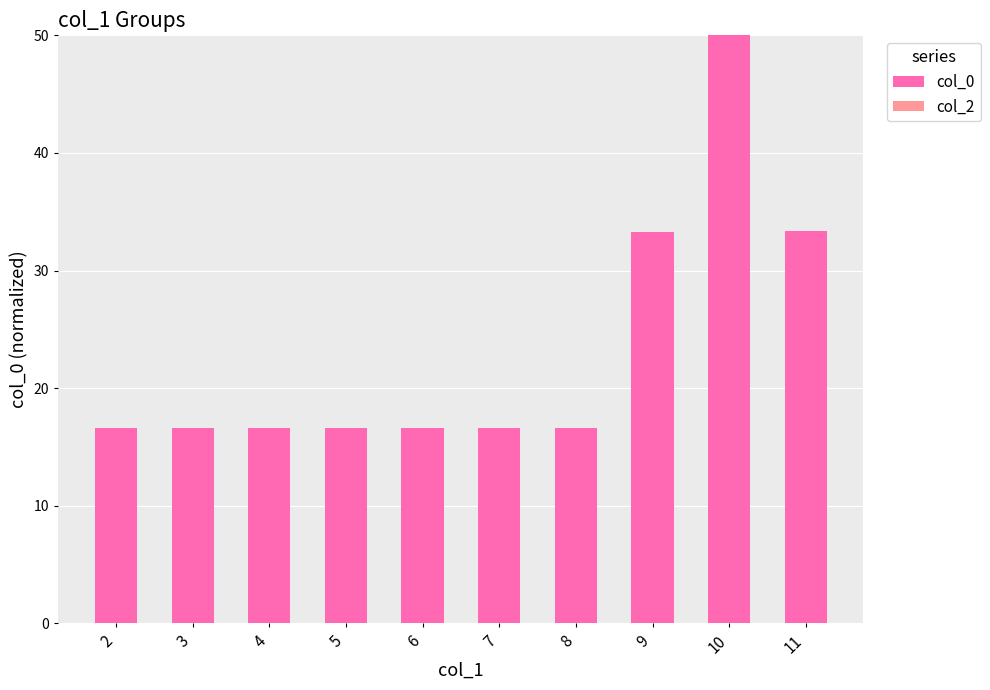

Which label corresponds to the largest value in the chart?

10